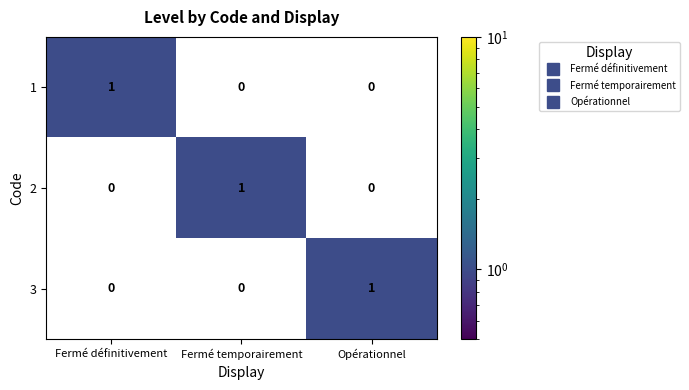

What is the spread (max minus min) of values at Fermé temporairement?

1